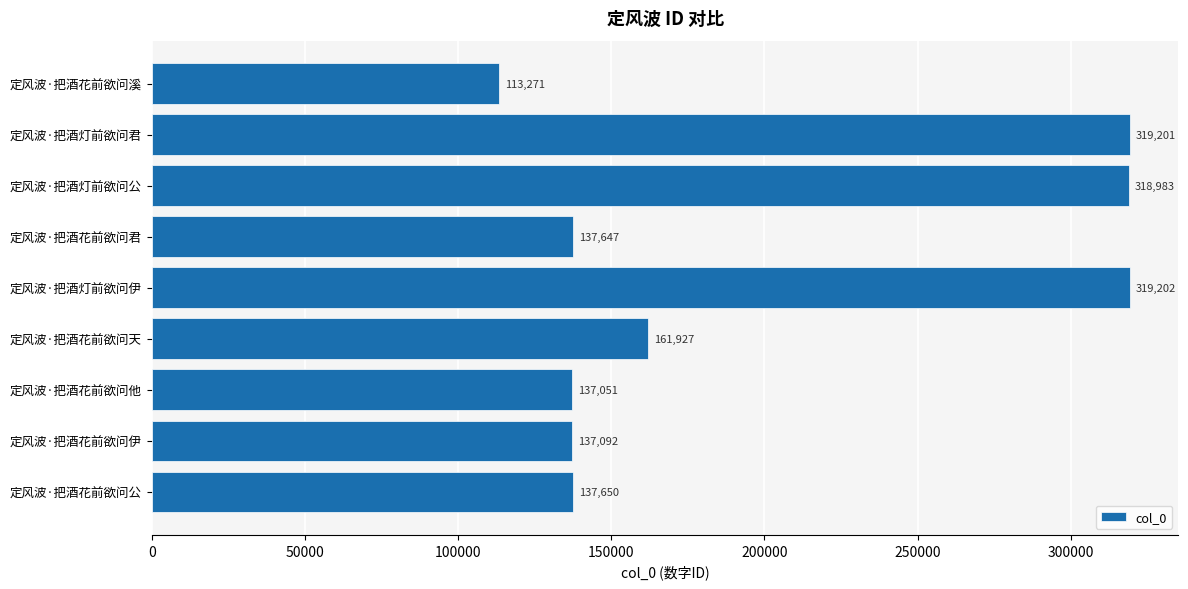

What is the value of the 7th bar from the top?

137051